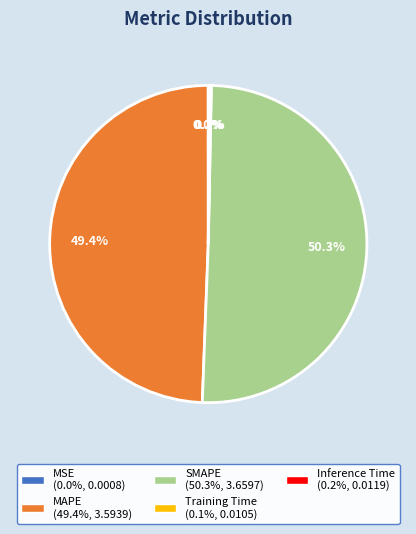

What portion of the pie excludes SMAPE?

49.7%